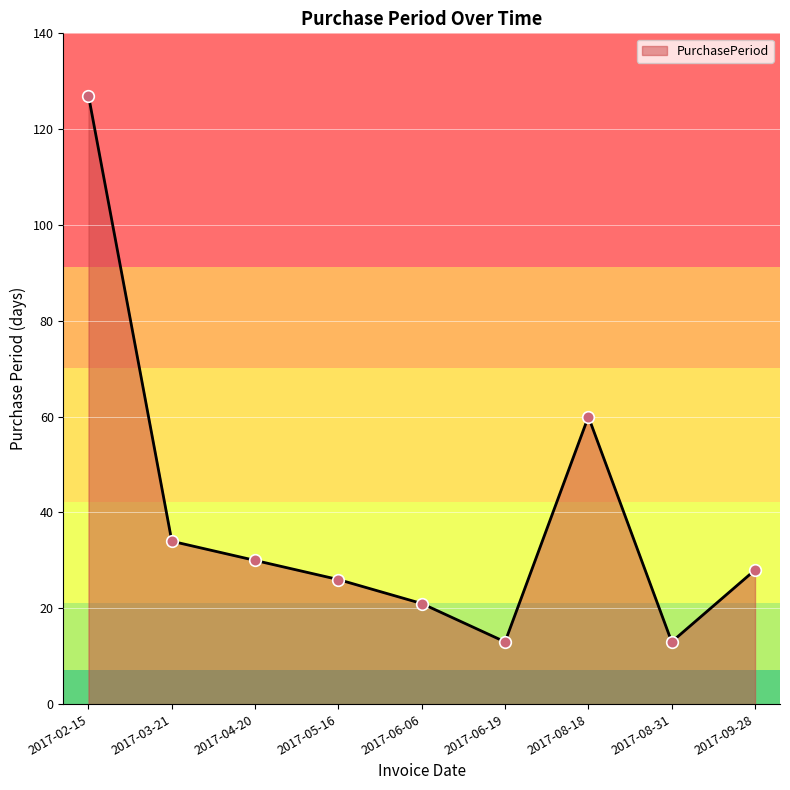

What is the change in value from 2017-03-21 to 2017-06-19?

-21